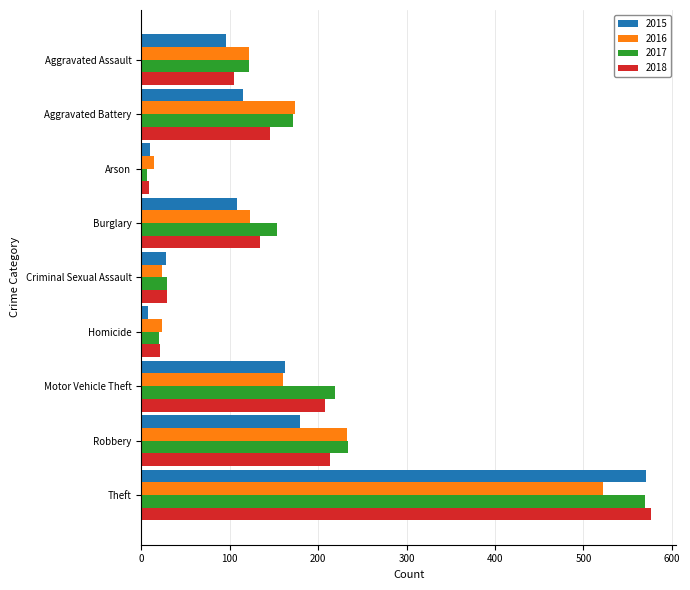

What is the difference between the maximum and minimum values in the 2015 series?

563